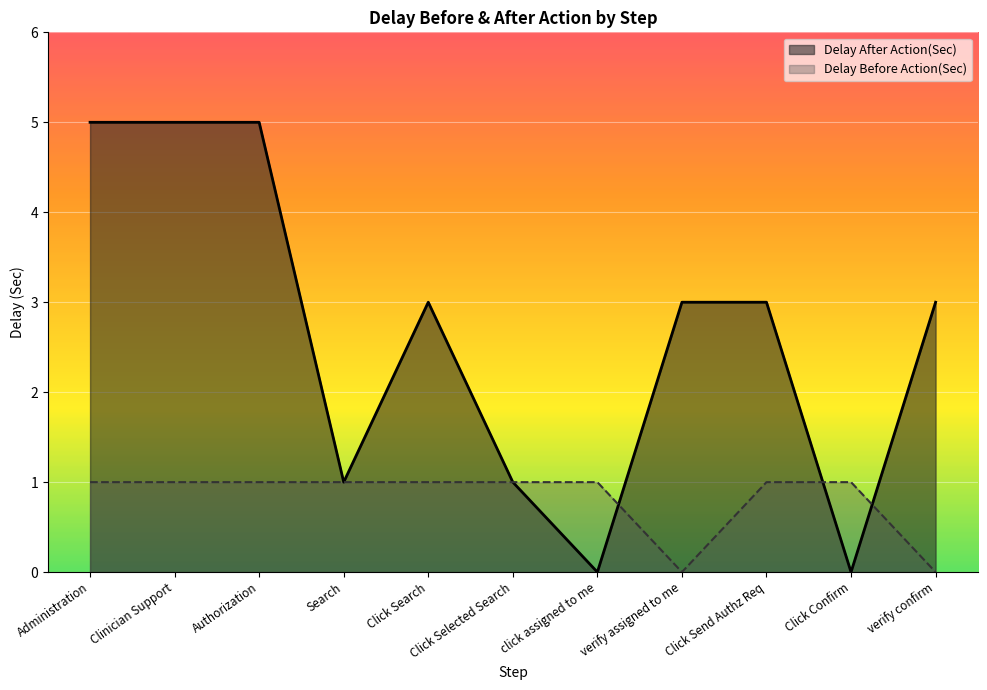

What is the sum of all Delay After Action(Sec) values?

29